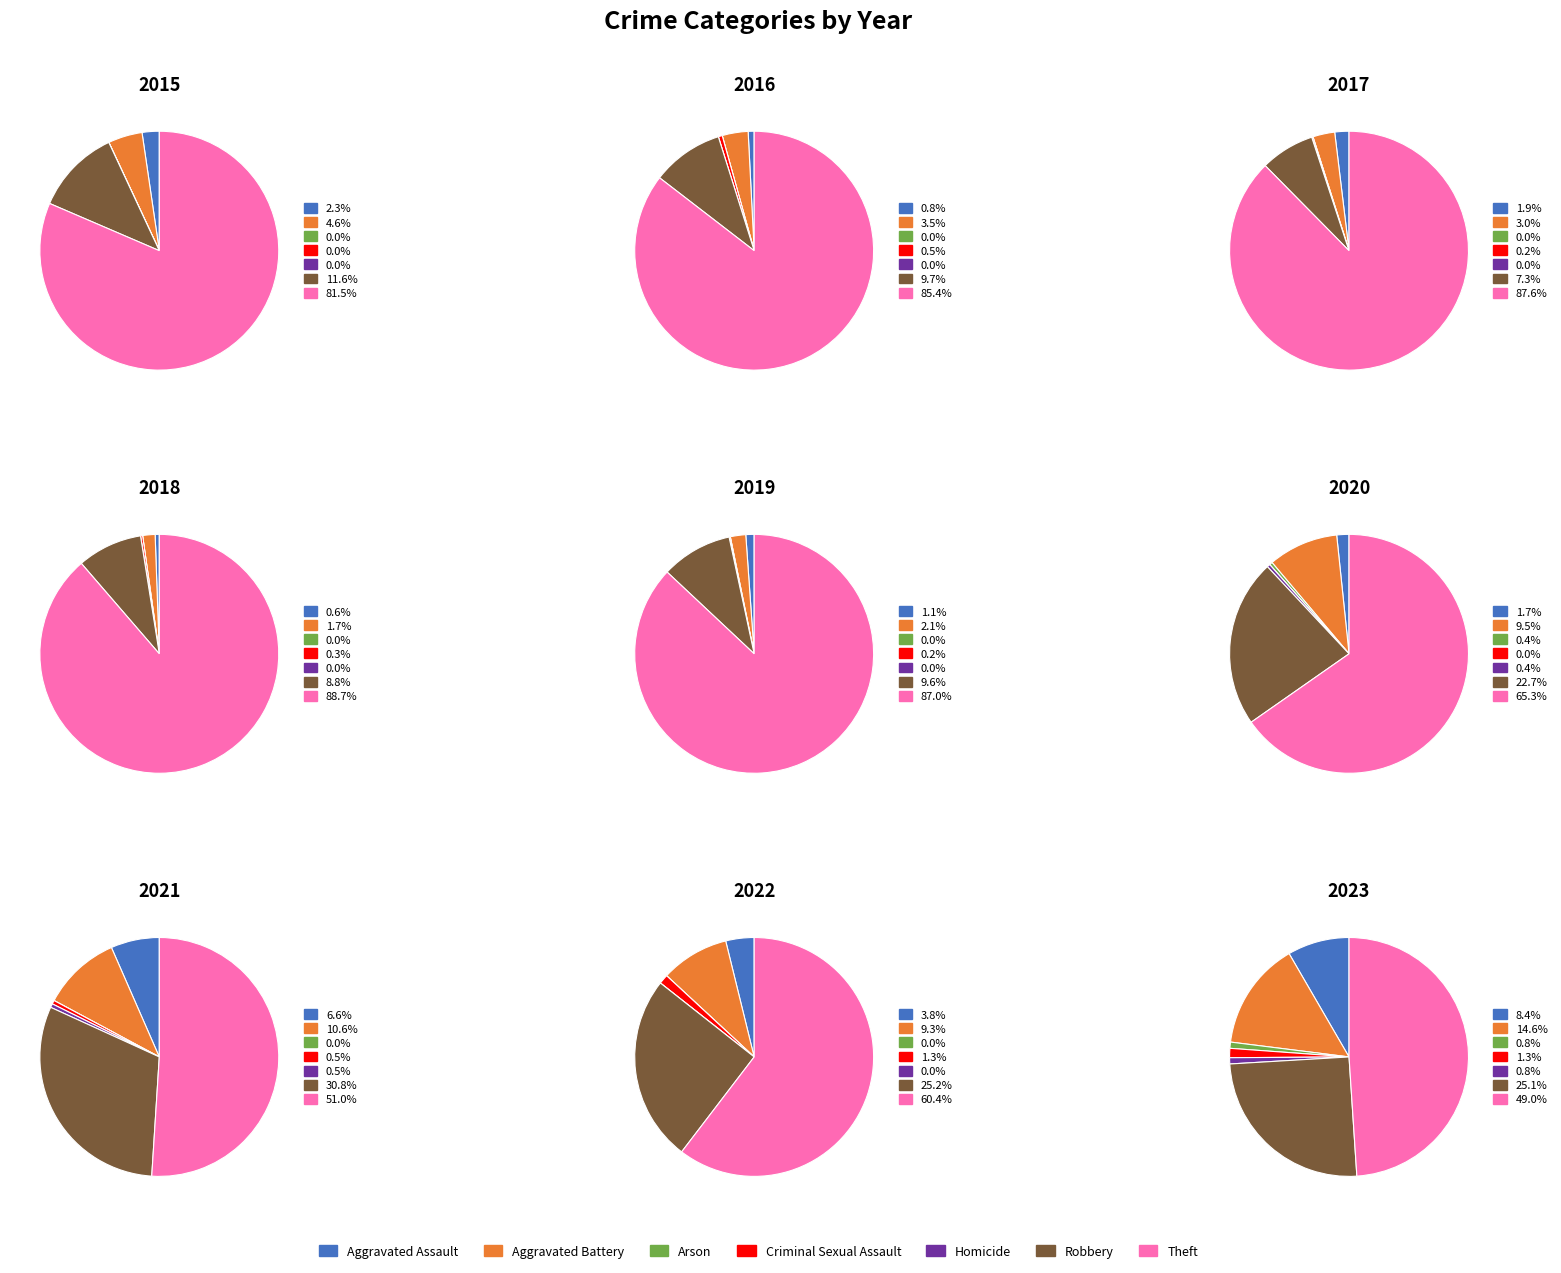

How many segments does this pie chart have?

7